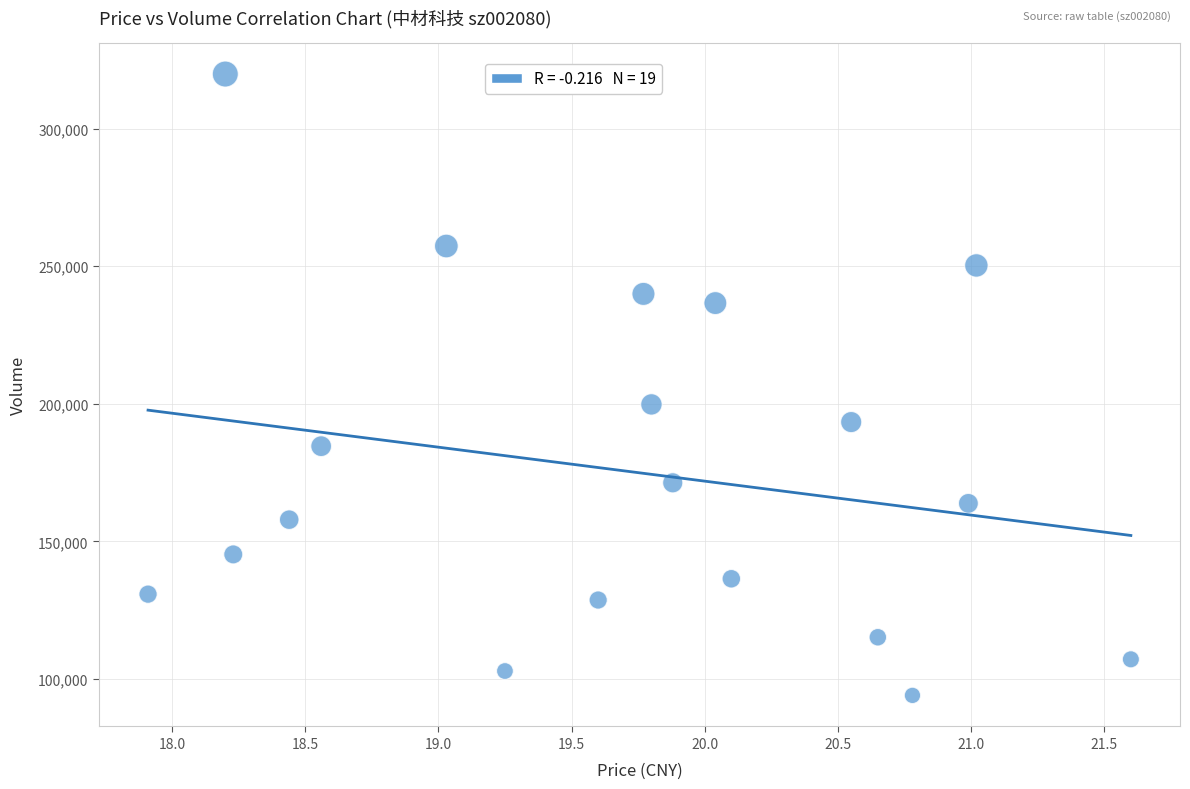

What is the range of Y values (max minus min)?

225867